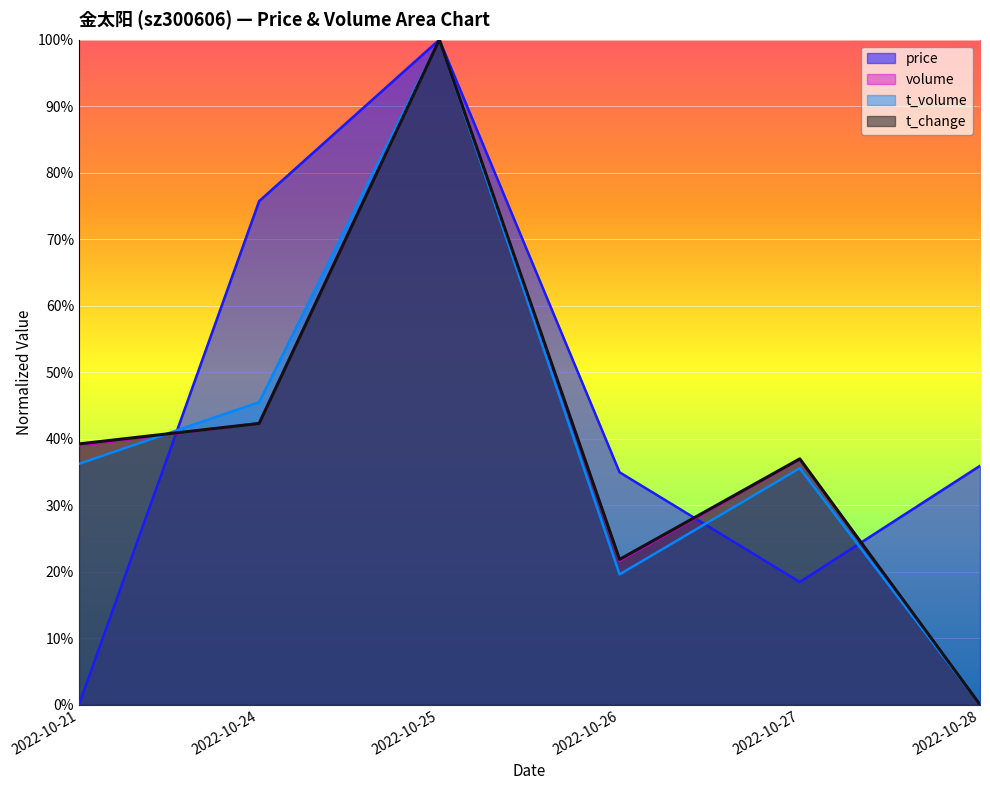

Which label corresponds to the largest value in the chart?

2022-10-25